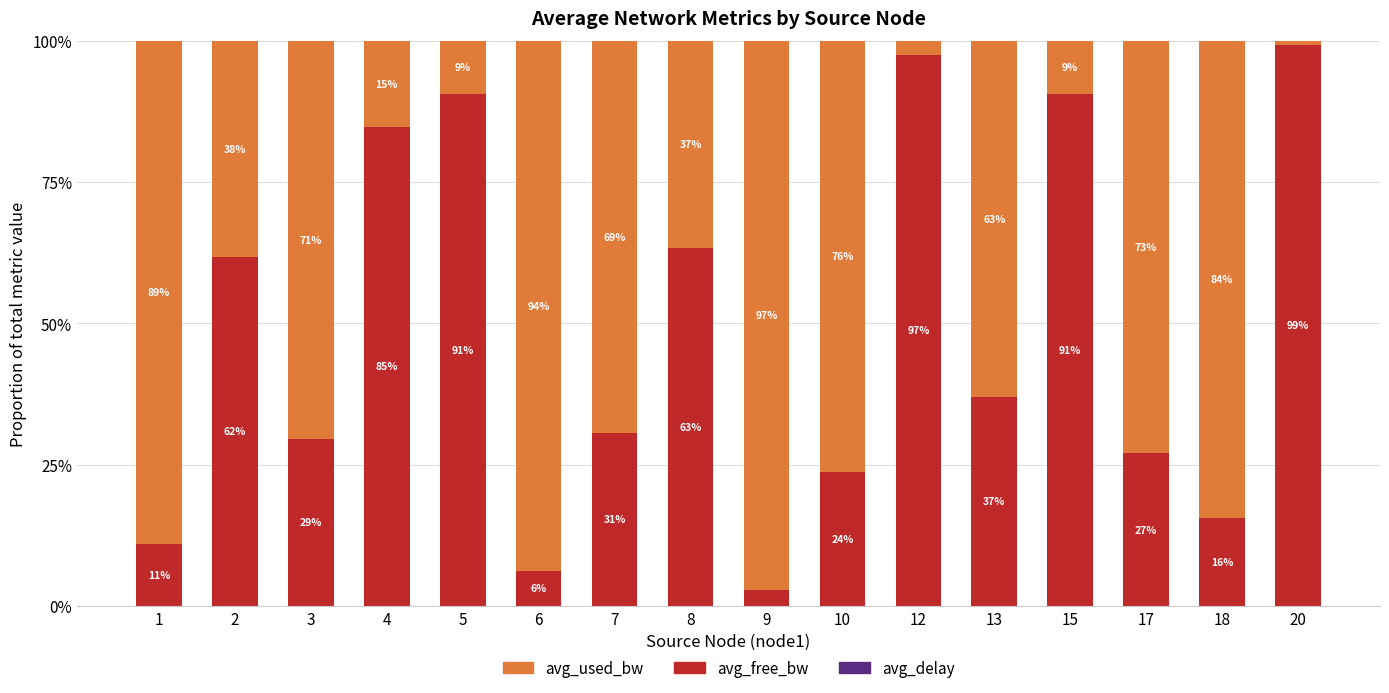

What is the total value across all series at 3?

100.0